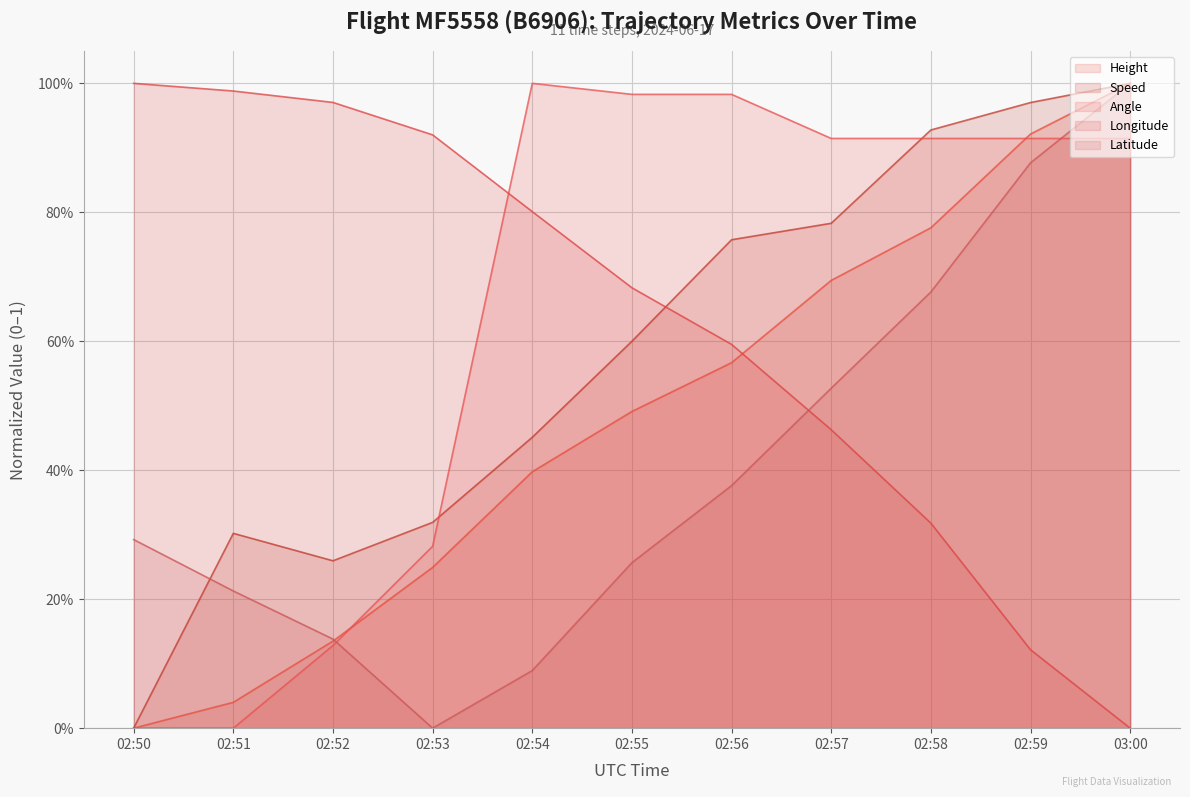

True or false: Angle has more than 0 points higher than both neighbors.

True